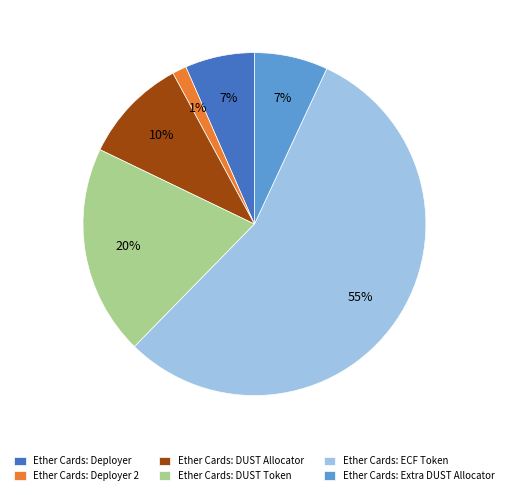

The Ether Cards: DUST Allocator slice represents 1% of the pie. True or false?

False